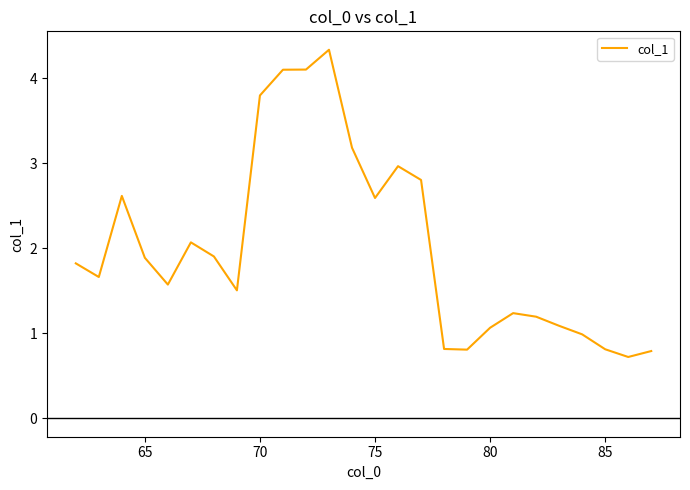

Reading left to right, what are all the values shown in this chart?

1.8	1.7	2.6	1.9	1.6	2.1	1.9	1.5	3.8	4.1	4.1	4.3	3.2	2.6	3.0	2.8	0.8	0.8	1.1	1.2	1.2	1.1	1.0	0.8	0.7	0.8